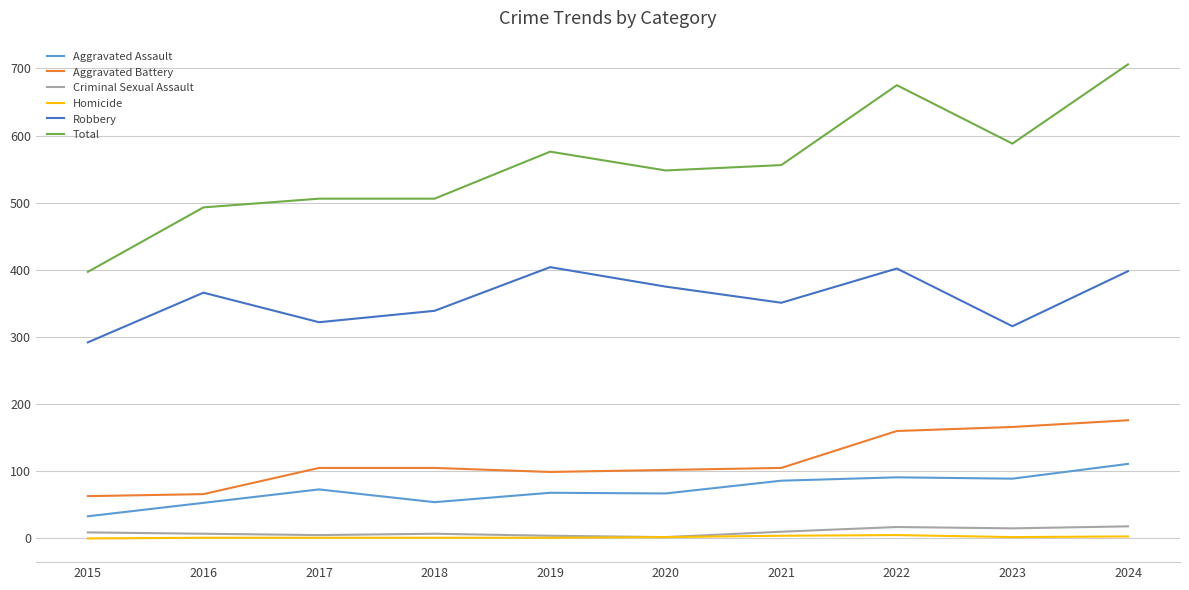

At which category is the sum across all series the highest?

2024